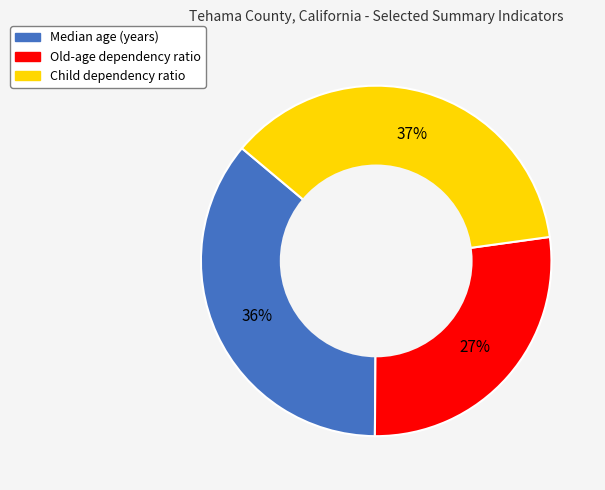

Do Old-age dependency ratio and Child dependency ratio together represent more than half of the pie?

Yes